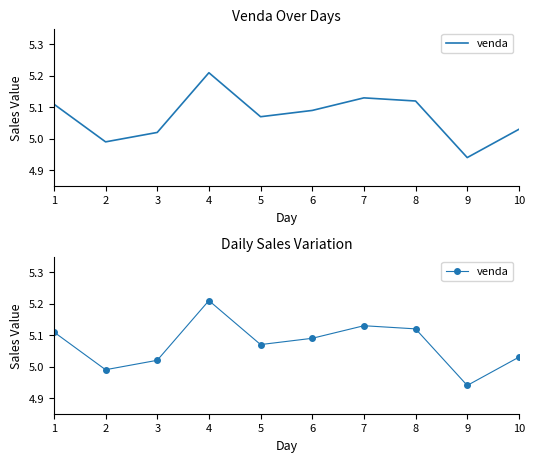

Rank the categories by value from highest to lowest.

4, 7, 8, 1, 6, 5, 10, 3, 2, 9